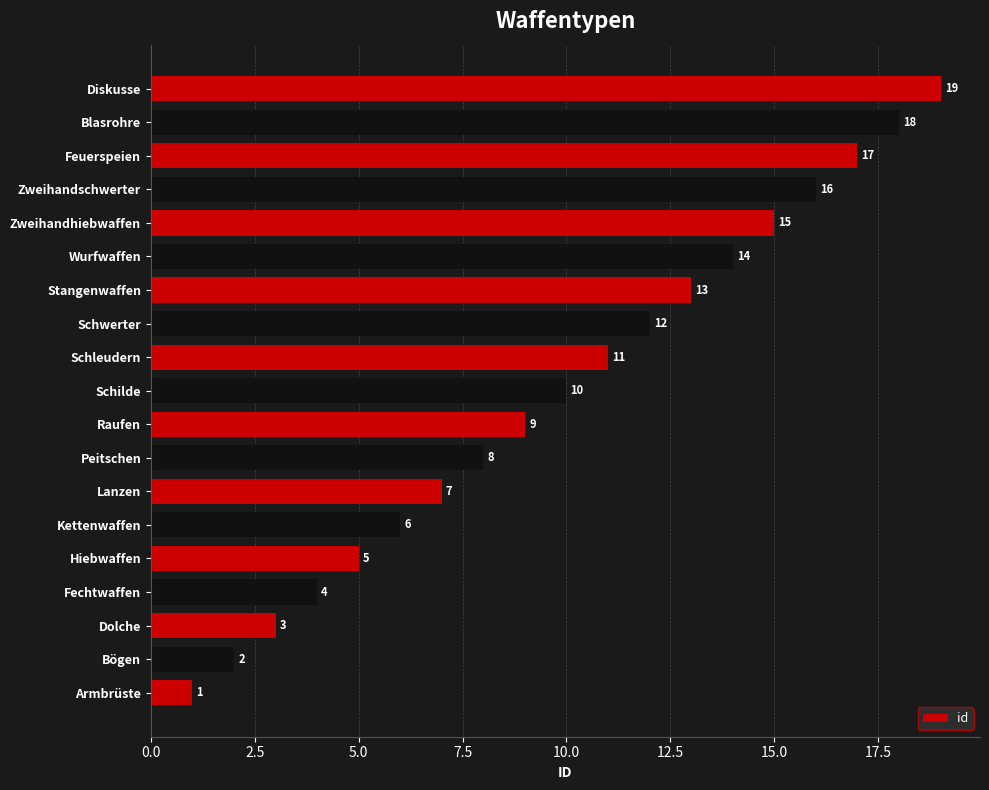

List the labels in order of value, largest first.

Diskusse, Blasrohre, Feuerspeien, Zweihandschwerter, Zweihandhiebwaffen, Wurfwaffen, Stangenwaffen, Schwerter, Schleudern, Schilde, Raufen, Peitschen, Lanzen, Kettenwaffen, Hiebwaffen, Fechtwaffen, Dolche, Bögen, Armbrüste